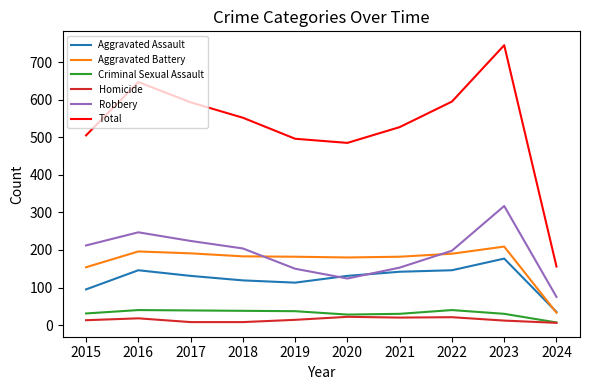

True or false: Robbery and Homicide cross at least once.

False